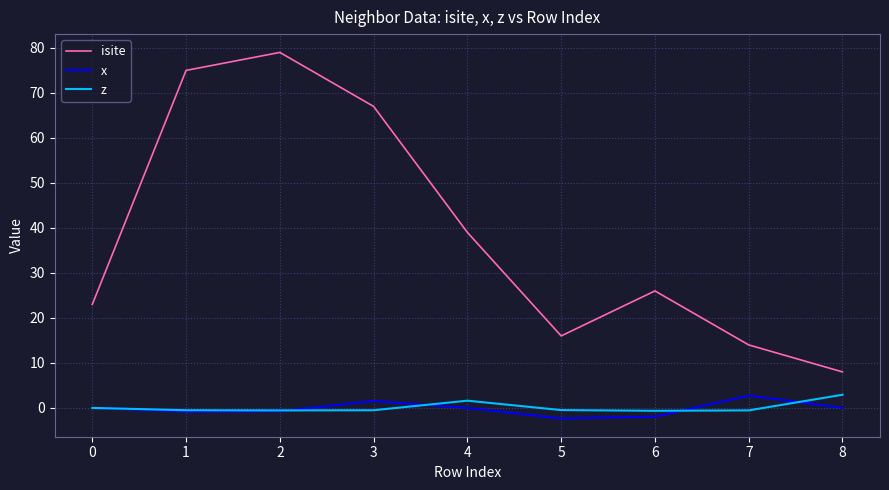

Which series has the largest total across all categories?

isite